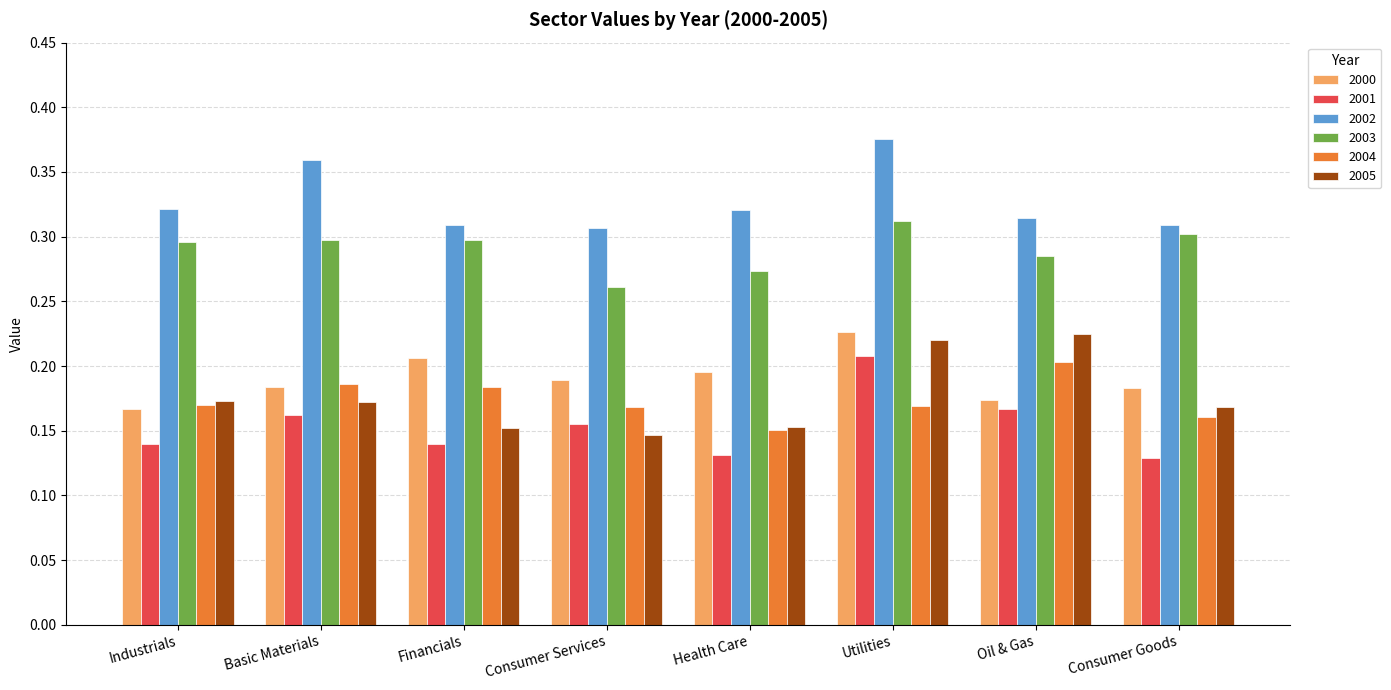

Is it true that 2003 equals 0.4 at Health Care?

False